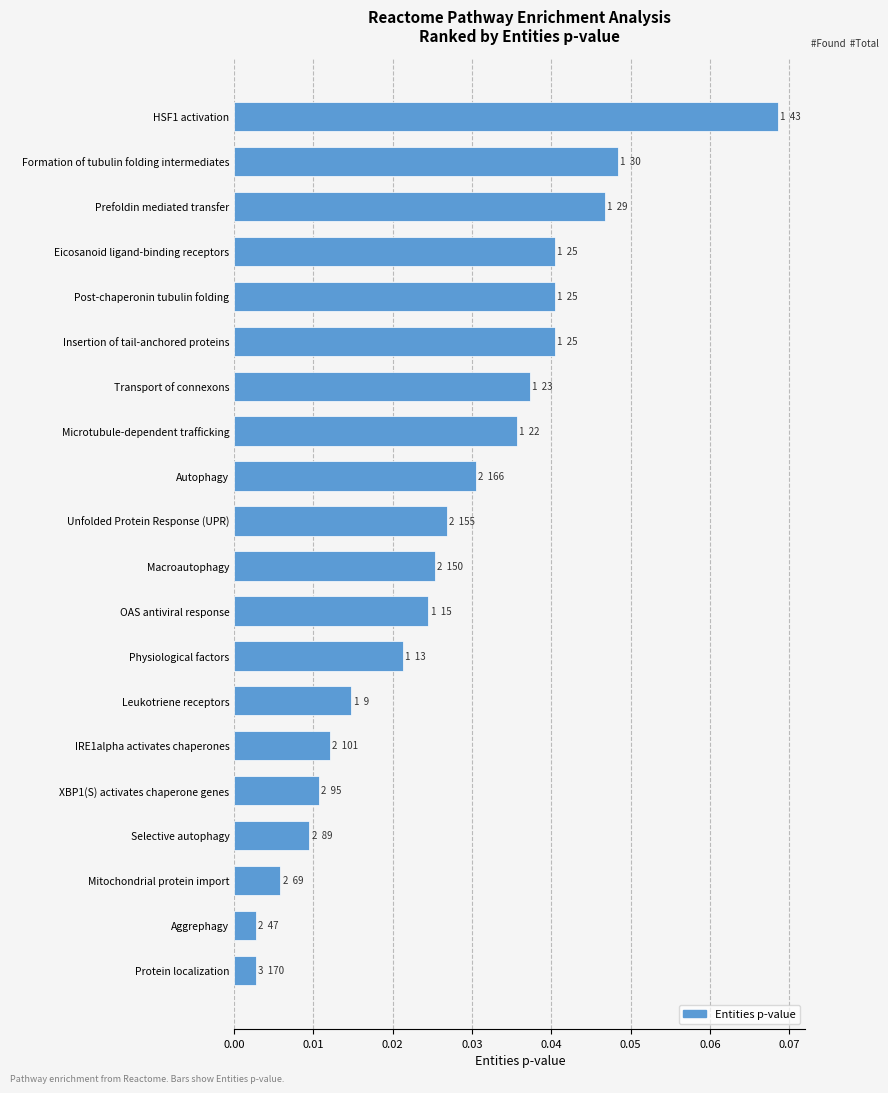

What is the label of the 3rd bar from the bottom?

Mitochondrial protein import